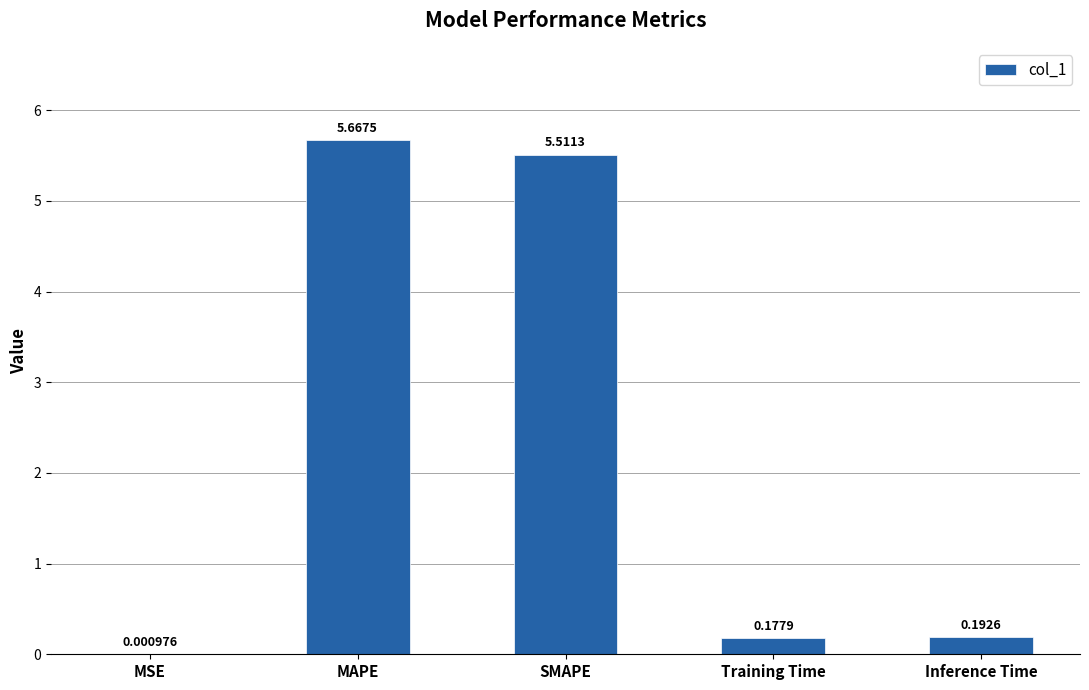

What is the sum of all values?

11.6